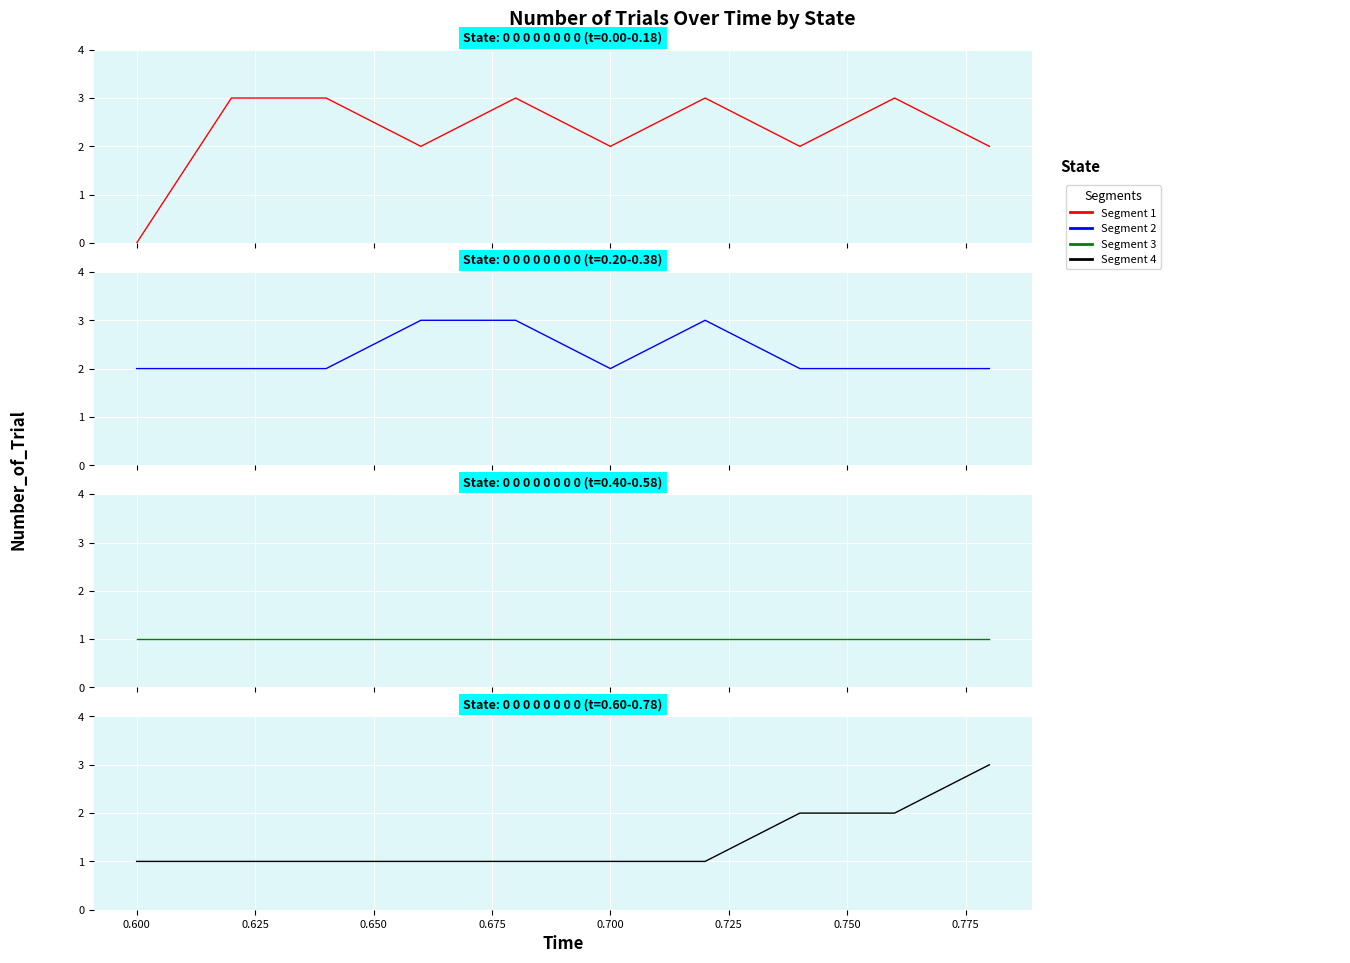

Reading right to left, extract all data points from this chart.

39=3	38=2	37=2	36=1	35=1	34=1	33=1	32=1	31=1	30=1	29=1	28=1	27=1	26=1	25=1	24=1	23=1	22=1	21=1	20=1	19=2	18=2	17=2	16=3	15=2	14=3	13=3	12=2	11=2	10=2	9=2	8=3	7=2	6=3	5=2	4=3	3=2	2=3	1=3	0=0